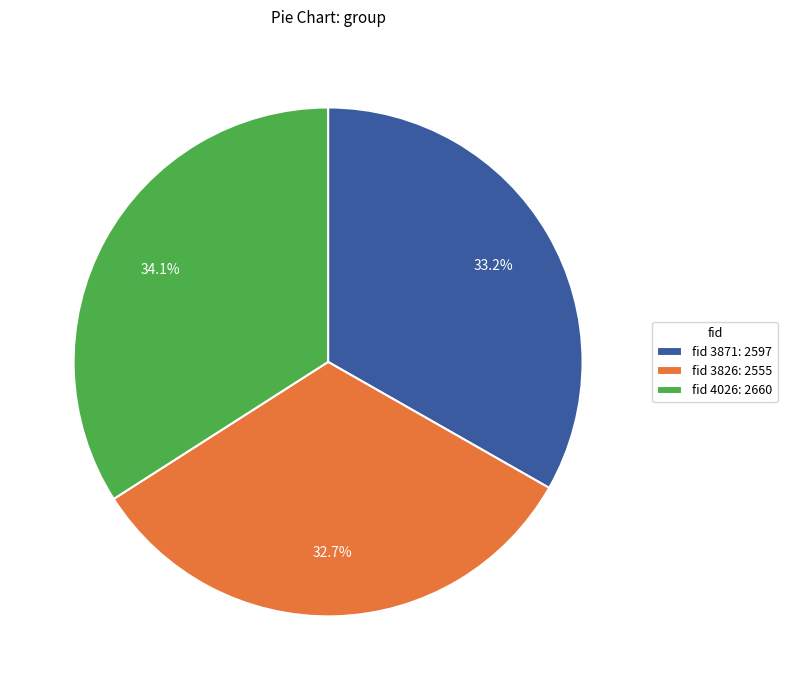

What percentage is NOT represented by fid 3826: 2555?

67.3%